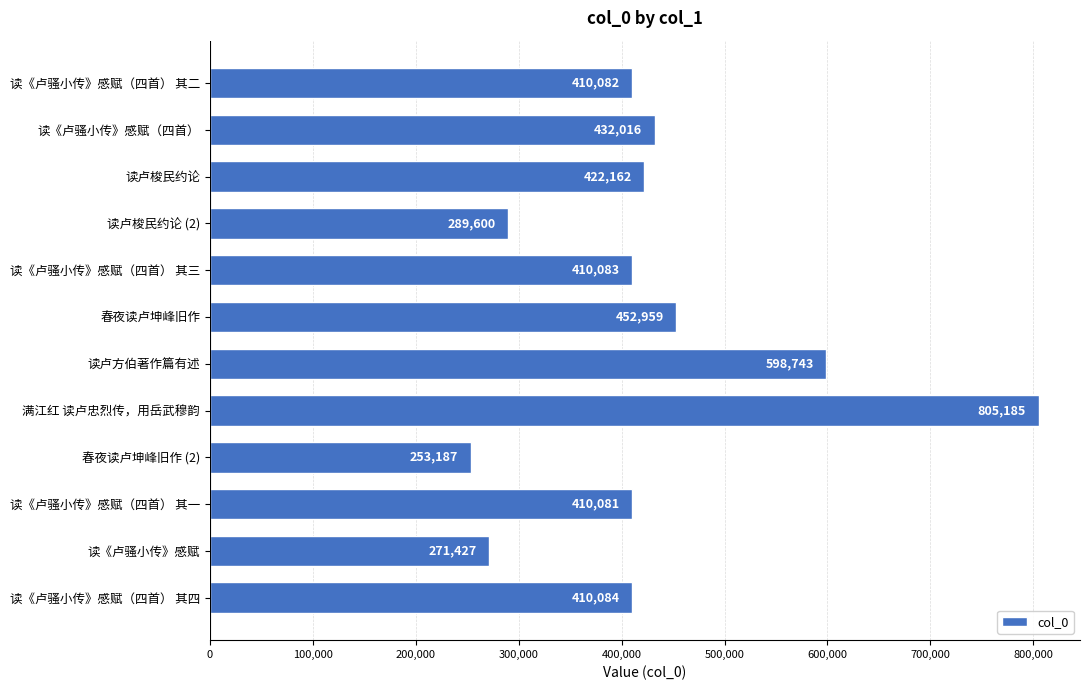

Reading bottom to top, transcribe all the data shown in this chart.

读《卢骚小传》感赋（四首） 其四=410084	读《卢骚小传》感赋=271427	读《卢骚小传》感赋（四首） 其一=410081	春夜读卢坤峰旧作 (2)=253187	满江红 读卢忠烈传，用岳武穆韵=805185	读卢方伯著作篇有述=598743	春夜读卢坤峰旧作=452959	读《卢骚小传》感赋（四首） 其三=410083	读卢梭民约论 (2)=289600	读卢梭民约论=422162	读《卢骚小传》感赋（四首）=432016	读《卢骚小传》感赋（四首） 其二=410082